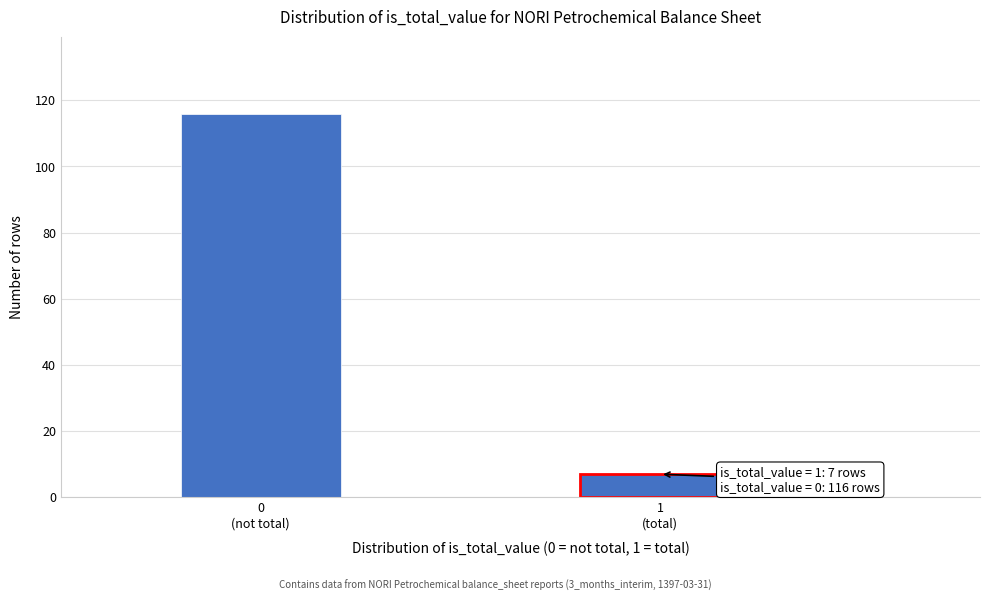

Reading left to right, transcribe all the data shown in this chart.

116	7